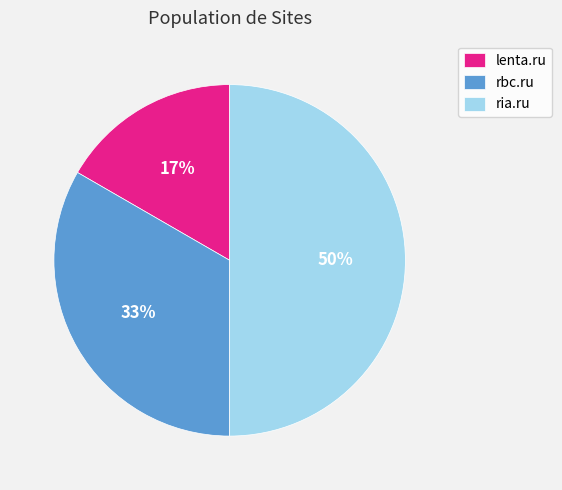

True or false: lenta.ru accounts for 17% of the total.

True